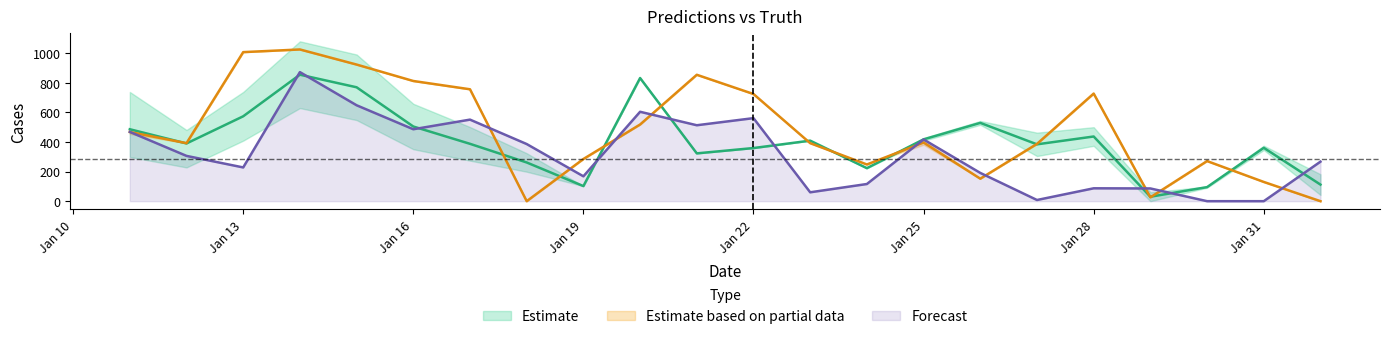

The value of Forecast at Jan 19 is 260. True or false?

False